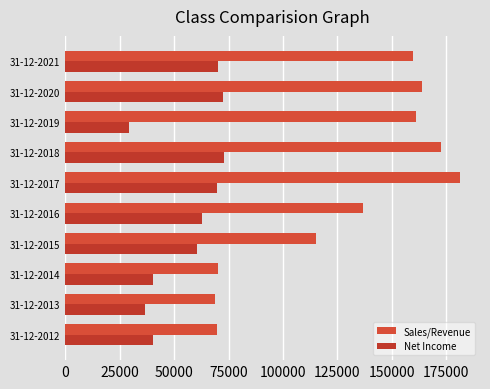

How many data points in Net Income are above 62770?

5